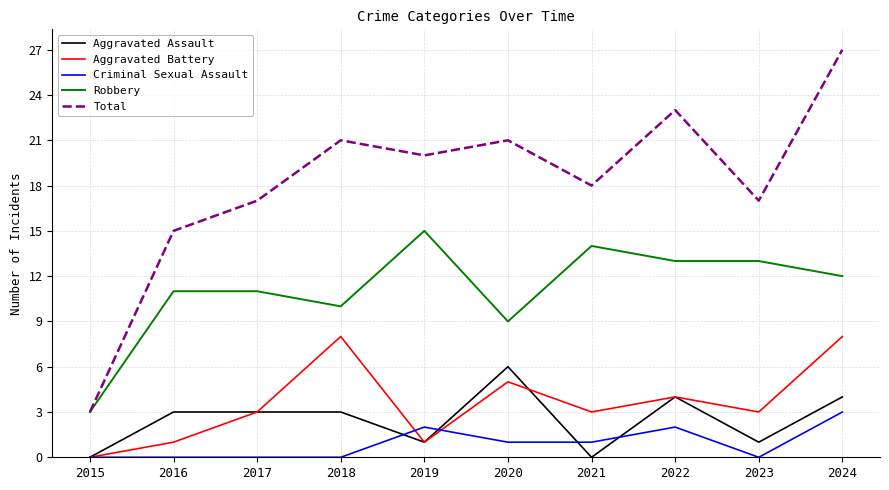

True or false: Robbery and Aggravated Battery cross at least once.

False